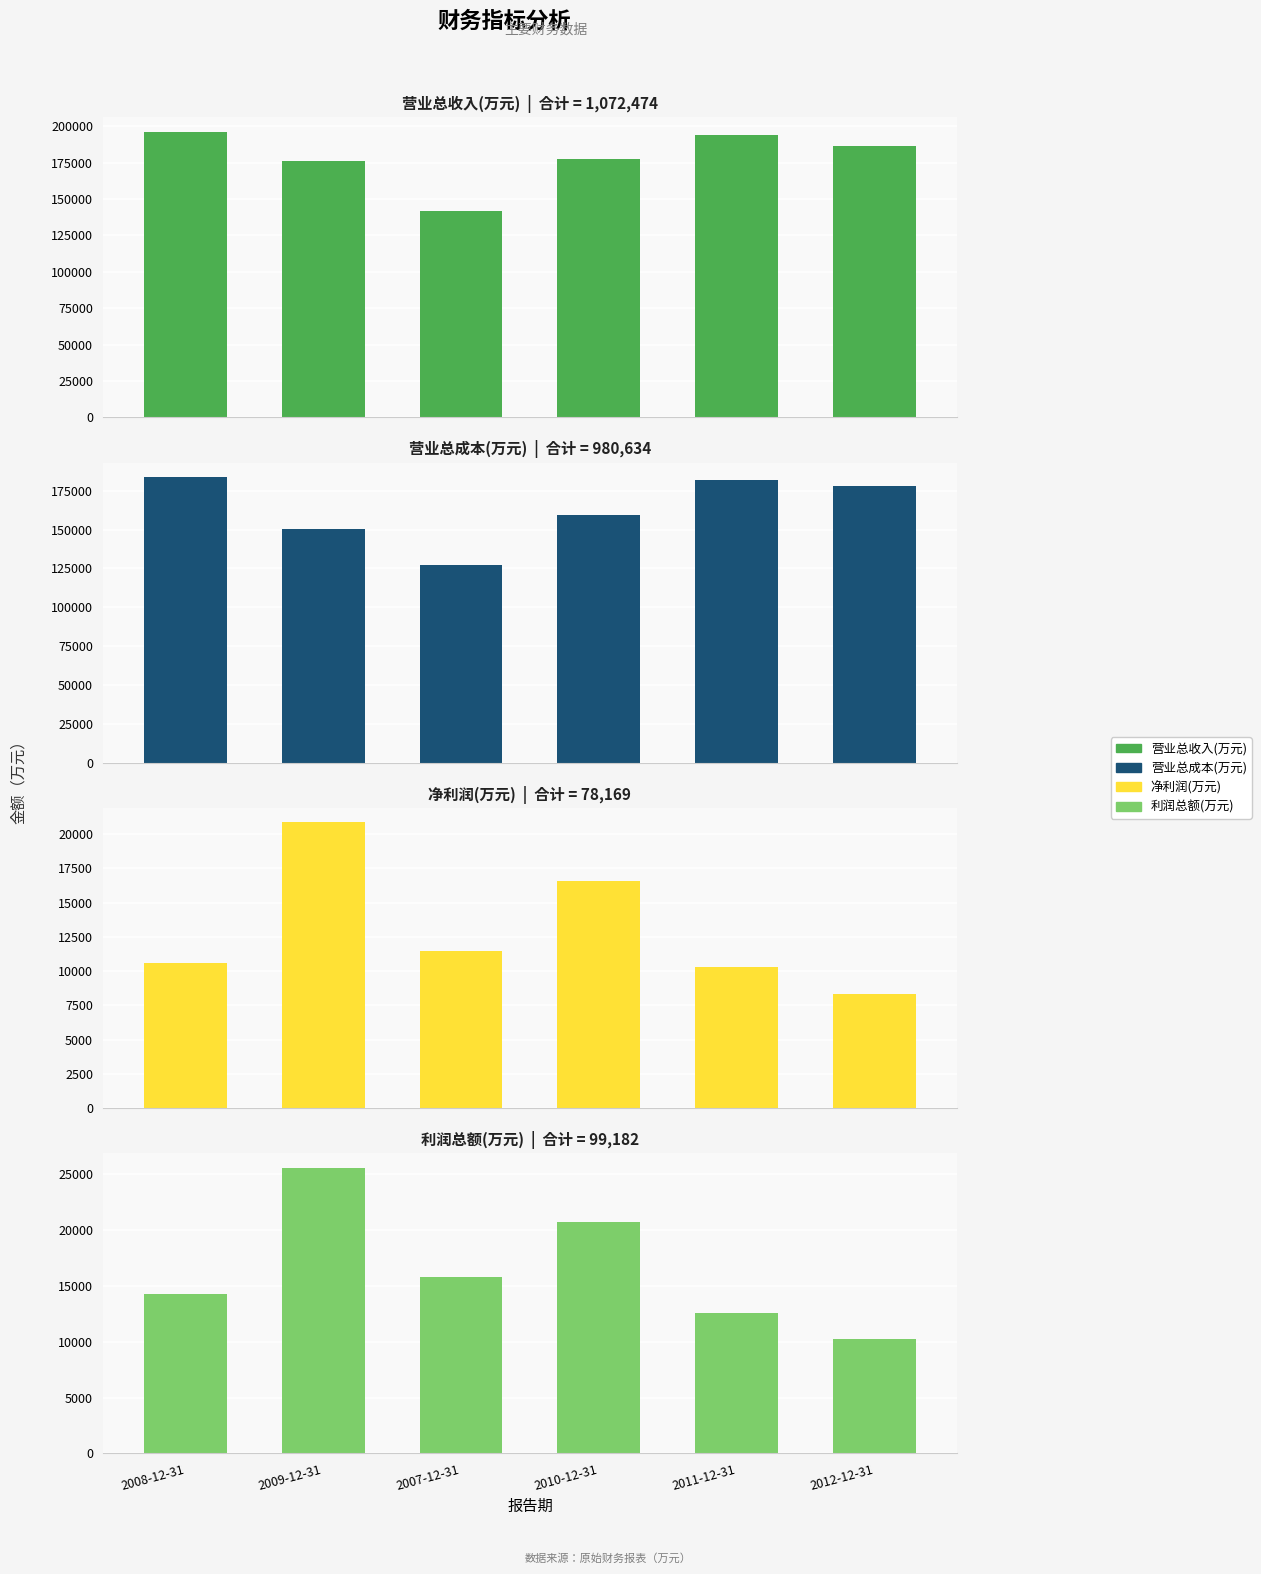

What is the sum of the 营业总成本(万元) values at 2011-12-31 and 2012-12-31?

359795